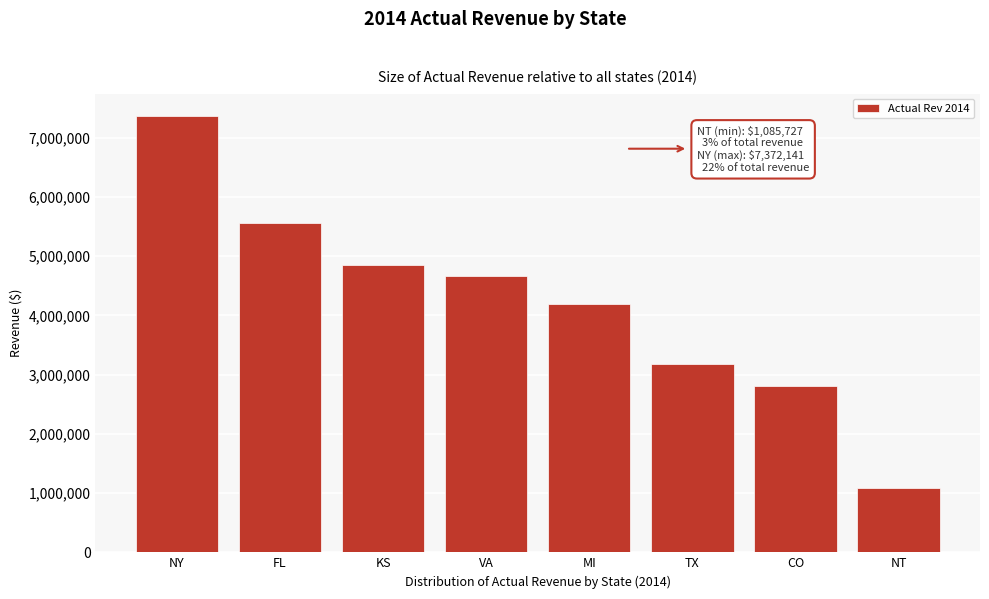

Reading left to right, list all the values displayed in this chart.

NY=7372141.1	FL=5553061.1	KS=4843903.8	VA=4665733.6	MI=4183469.0	TX=3171254.7	CO=2801955.3	NT=1085726.6